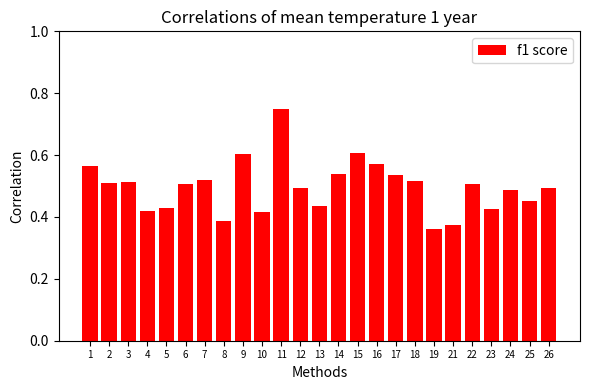

How many values are between 0 and 1?

25